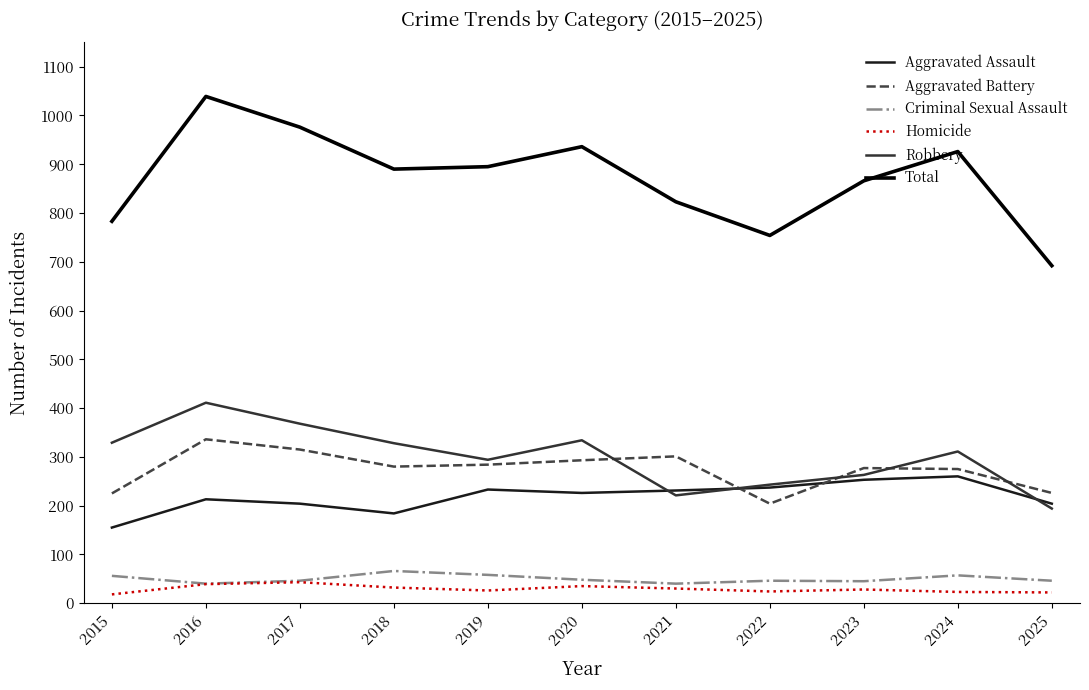

The value of Aggravated Assault at 2023 is 402. True or false?

False